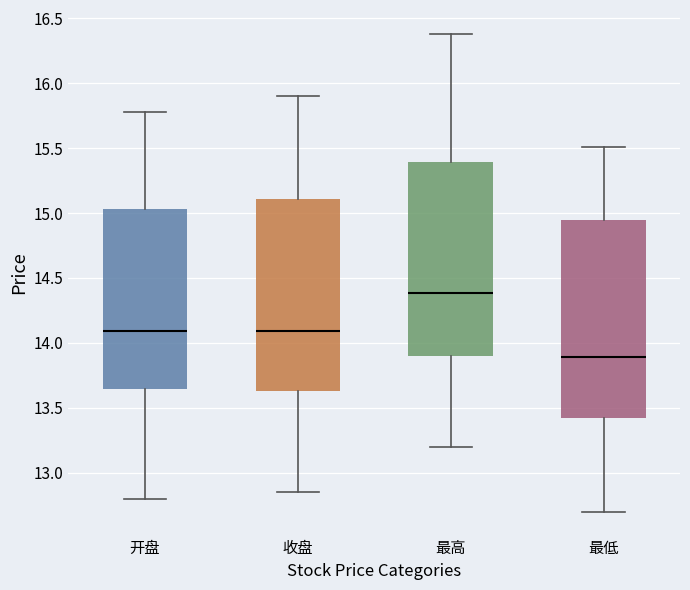

Which box has the lowest median line?

最低